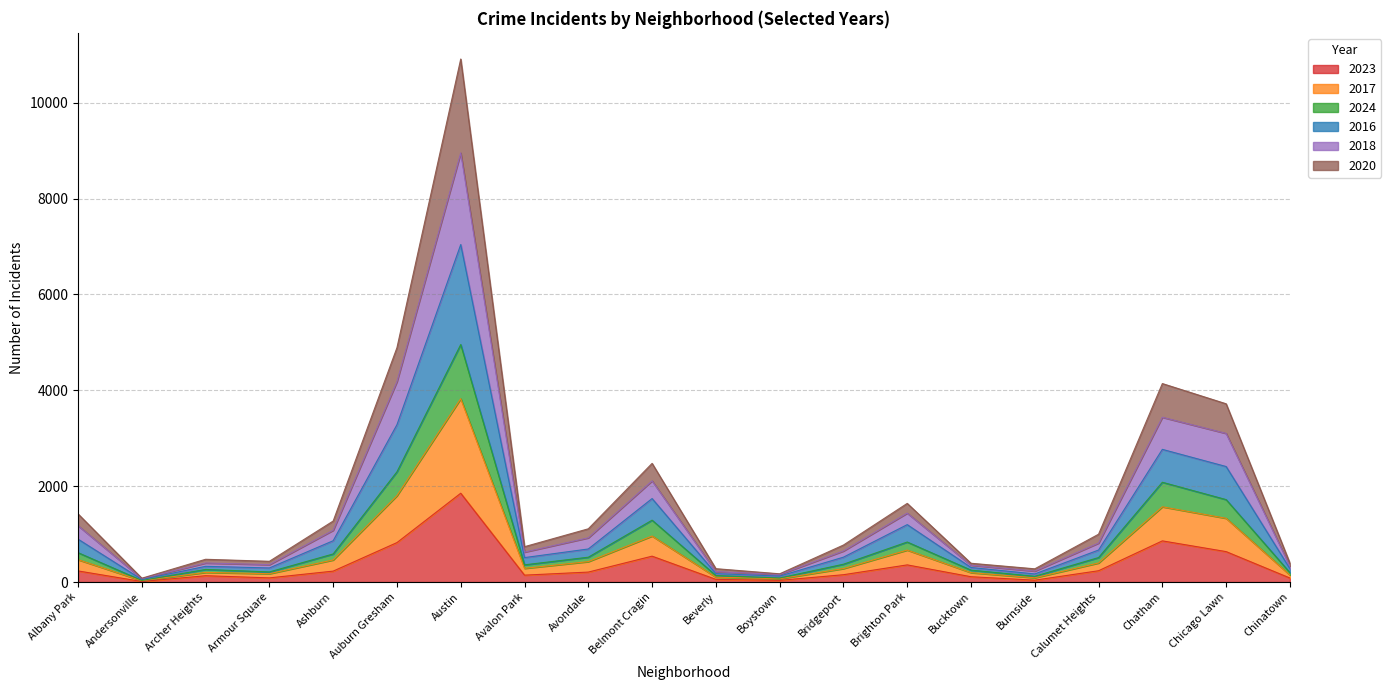

At which category is the sum across all series the highest?

Austin